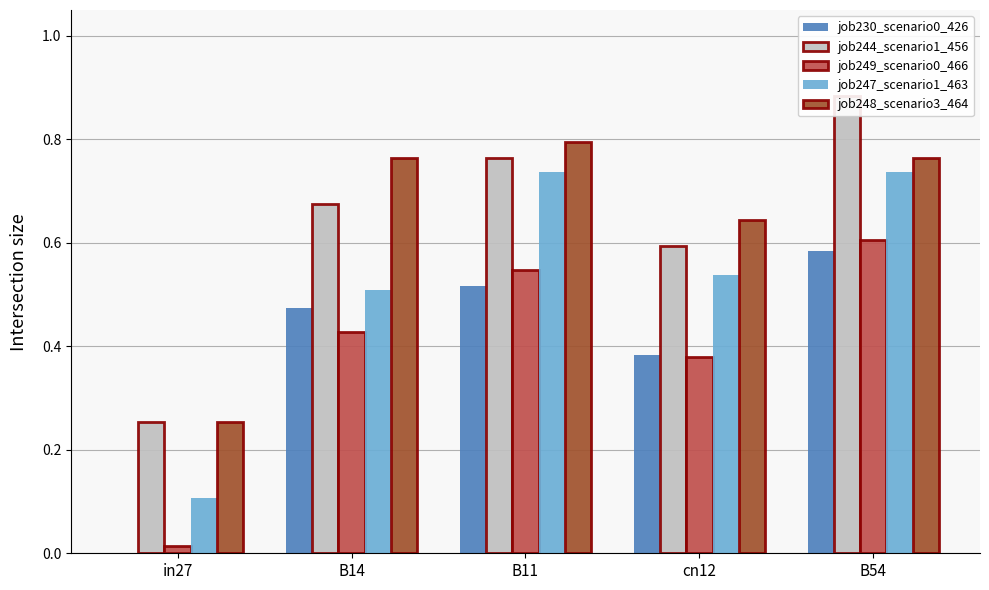

Rank the series by their maximum value, from highest to lowest.

job244_scenario1_456, job248_scenario3_464, job247_scenario1_463, job249_scenario0_466, job230_scenario0_426